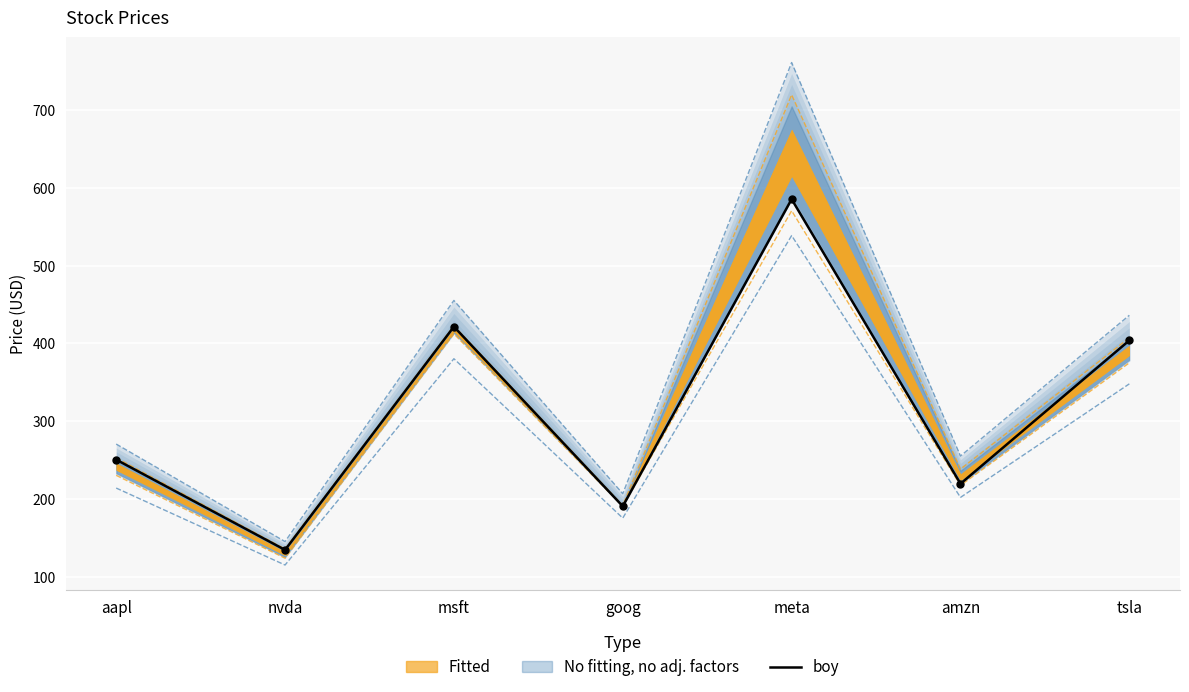

Between msft and aapl, which is larger?

msft